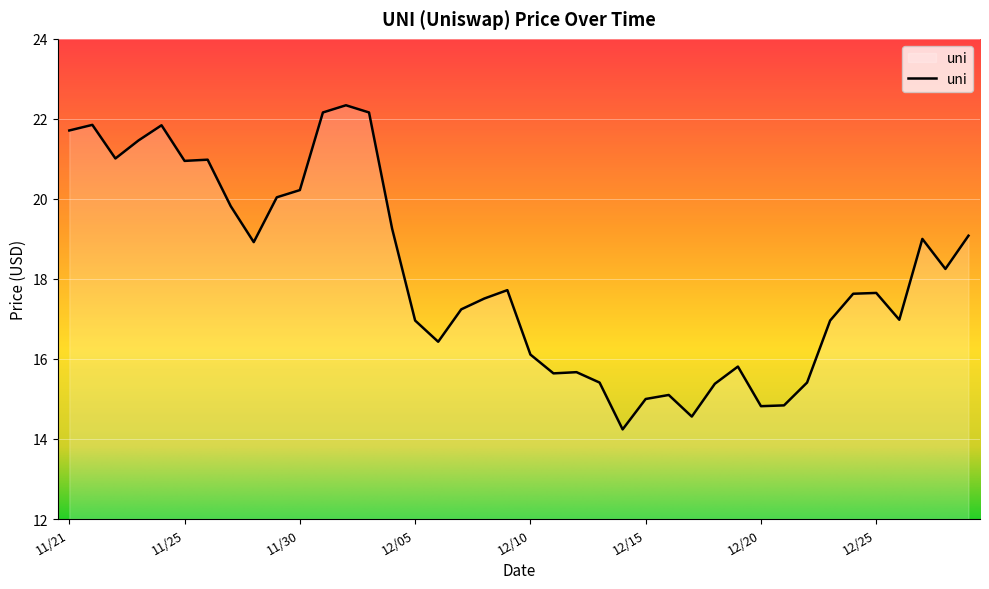

What is the difference between the maximum and minimum values?

8.1